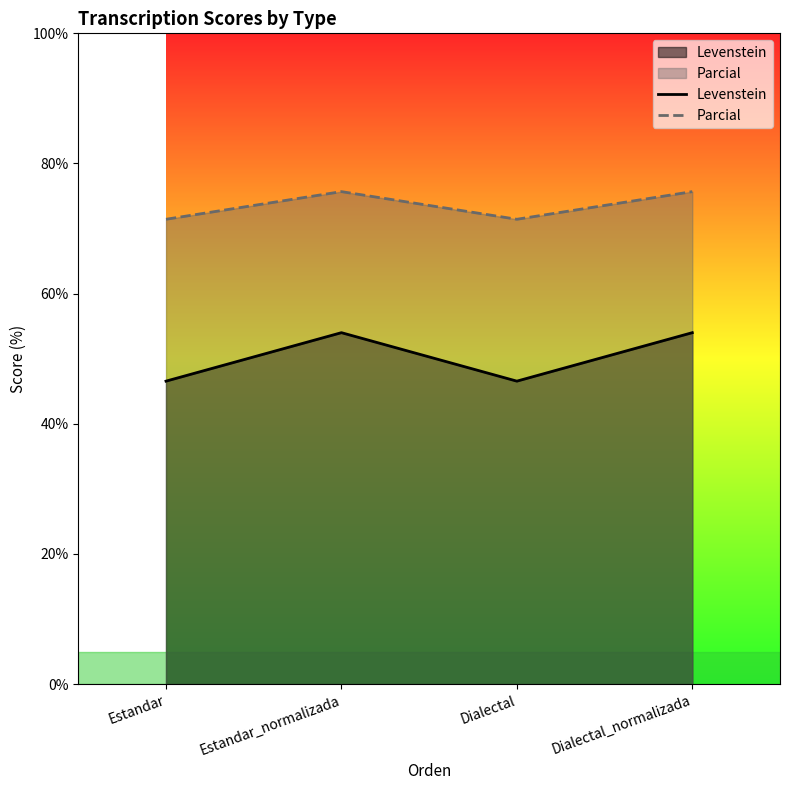

What position from the left is Estandar?

1